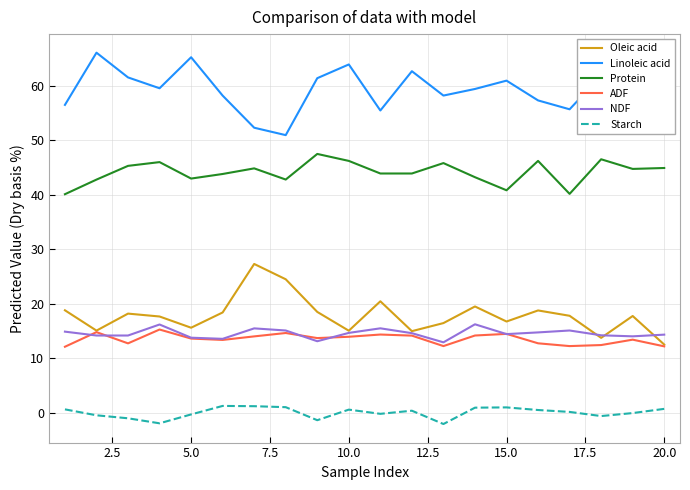

List the series in order of their peak value, lowest first.

Starch, ADF, NDF, Oleic acid, Protein, Linoleic acid